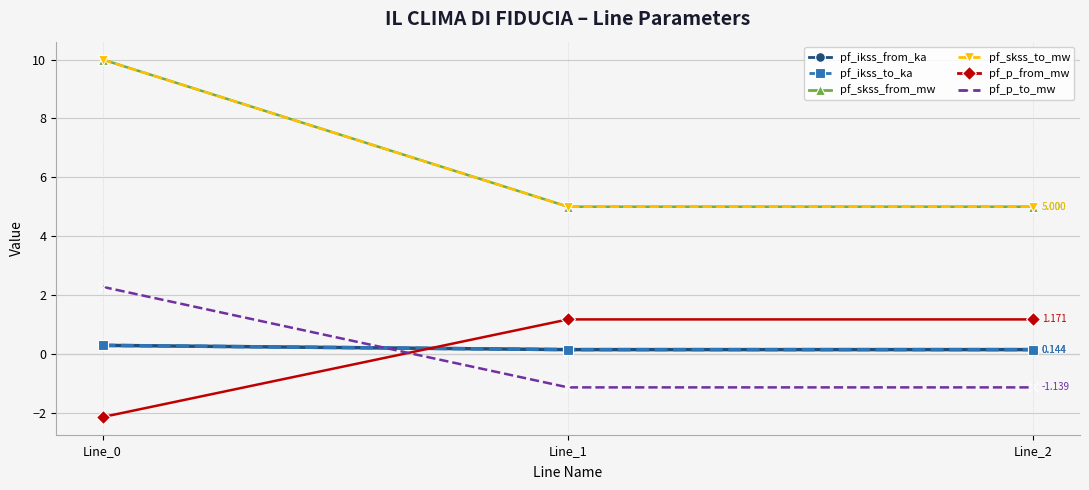

Which category has the highest value across all series?

Line_0